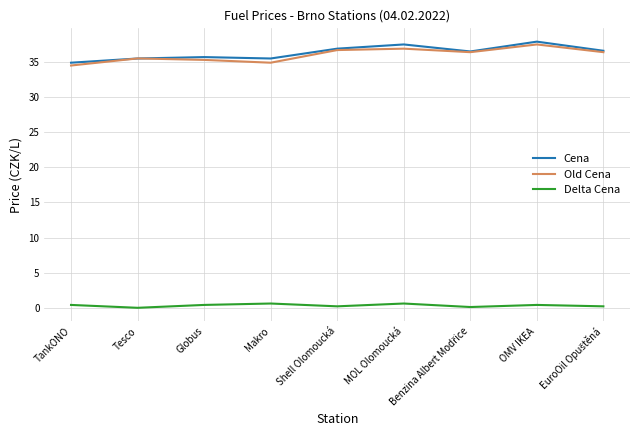

What is the total value across all series at MOL Olomoucká?

75.0